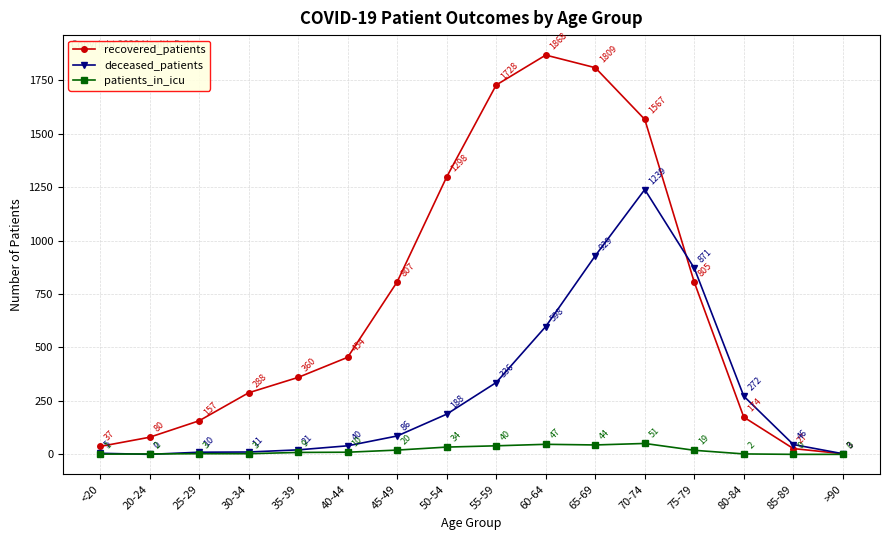

What is the average value of the patients_in_icu series?

18